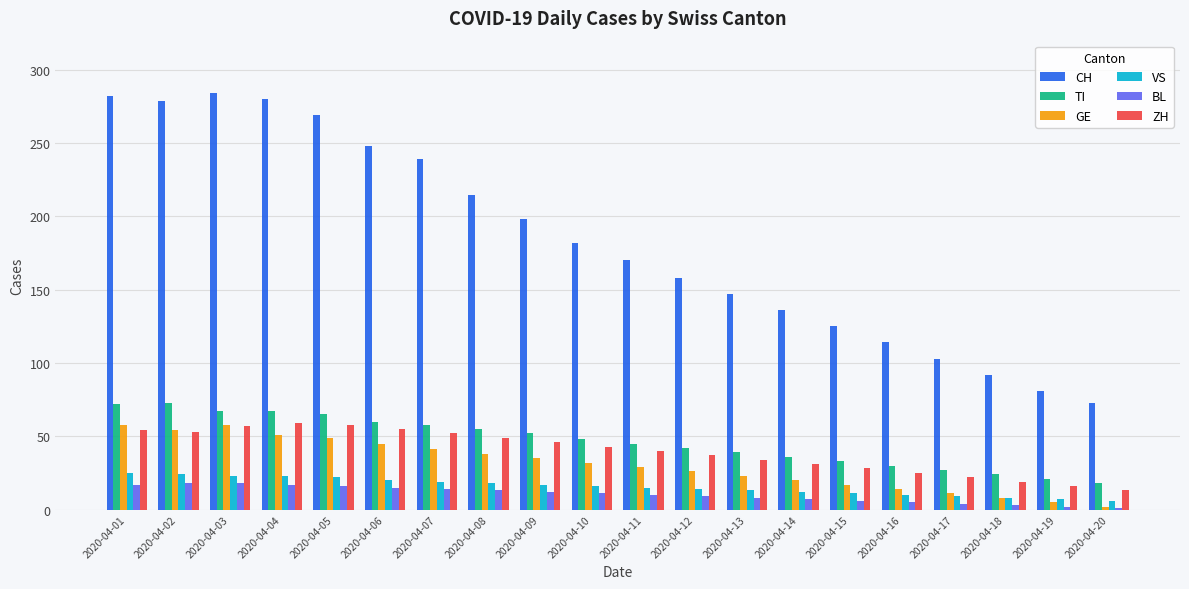

What is the total value across all series at 2020-04-14?

242